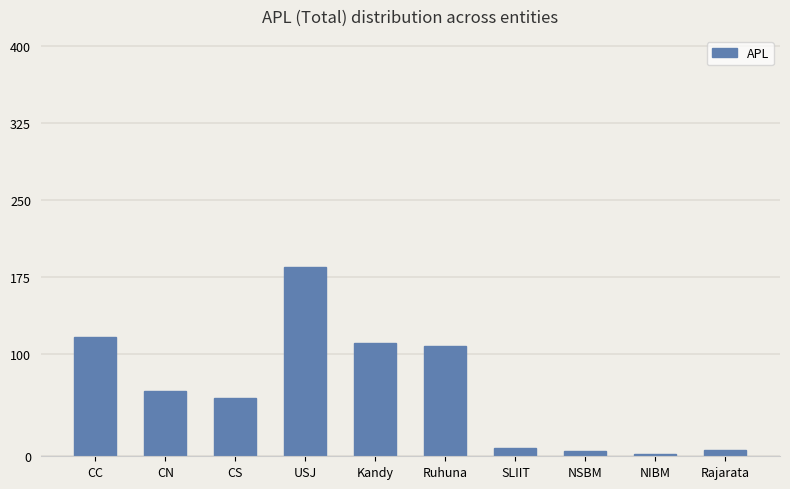

What is the smallest value displayed?

2